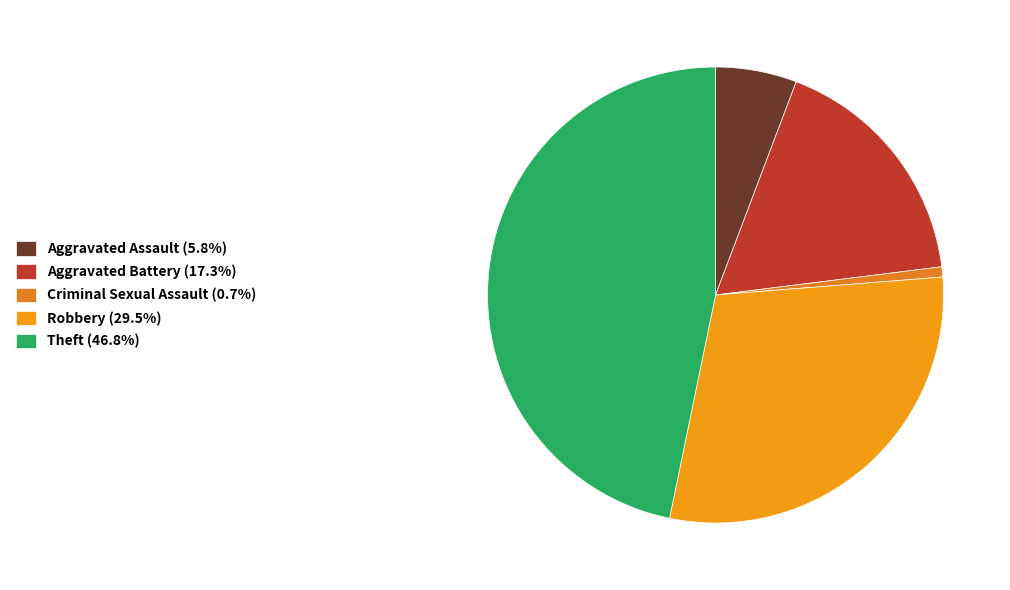

Does Theft represent more than half of the total?

No